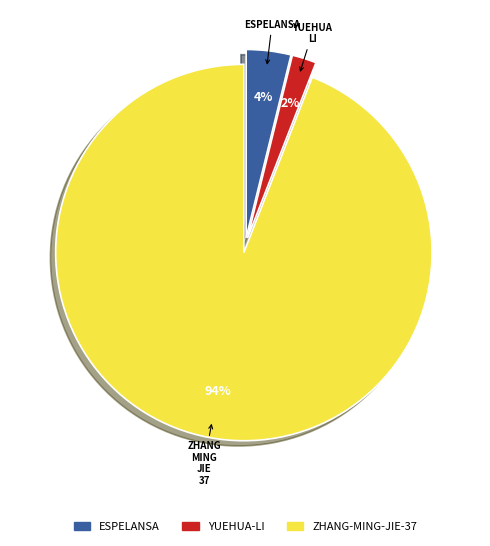

Is there a majority slice in this chart?

Yes